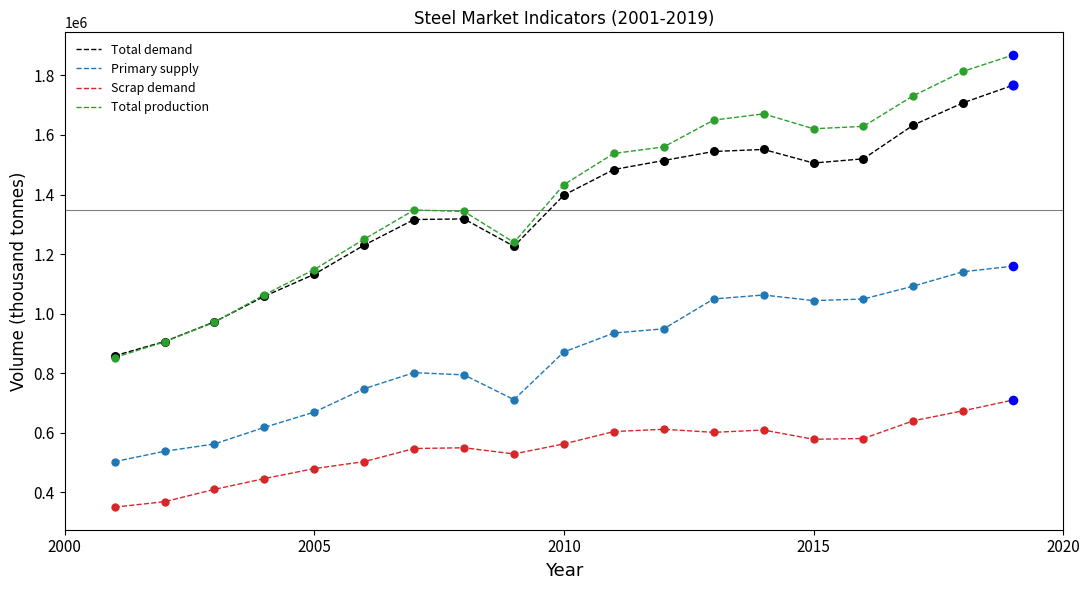

What is the maximum value for Total demand?

1767500.0